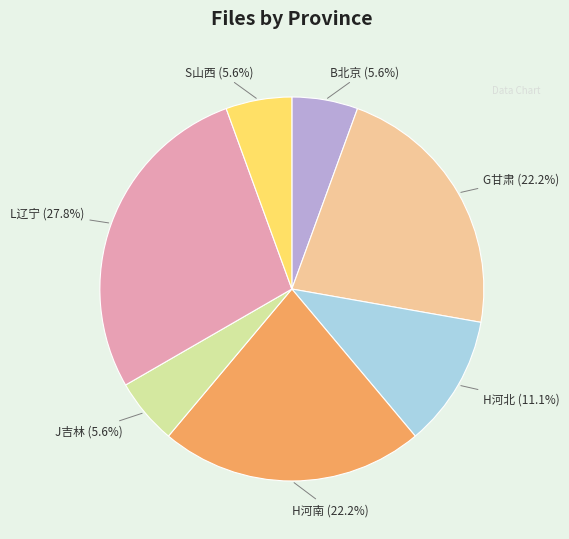

Does any single category account for the majority?

No